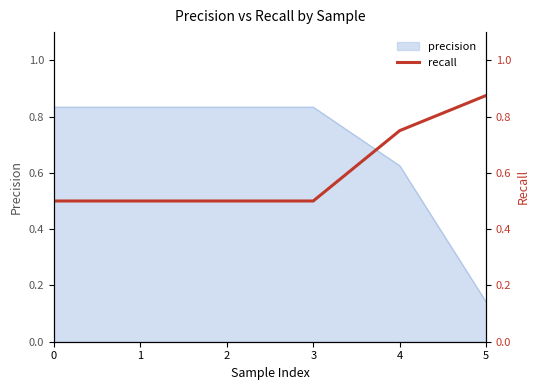

At which label does precision reach its minimum?

5